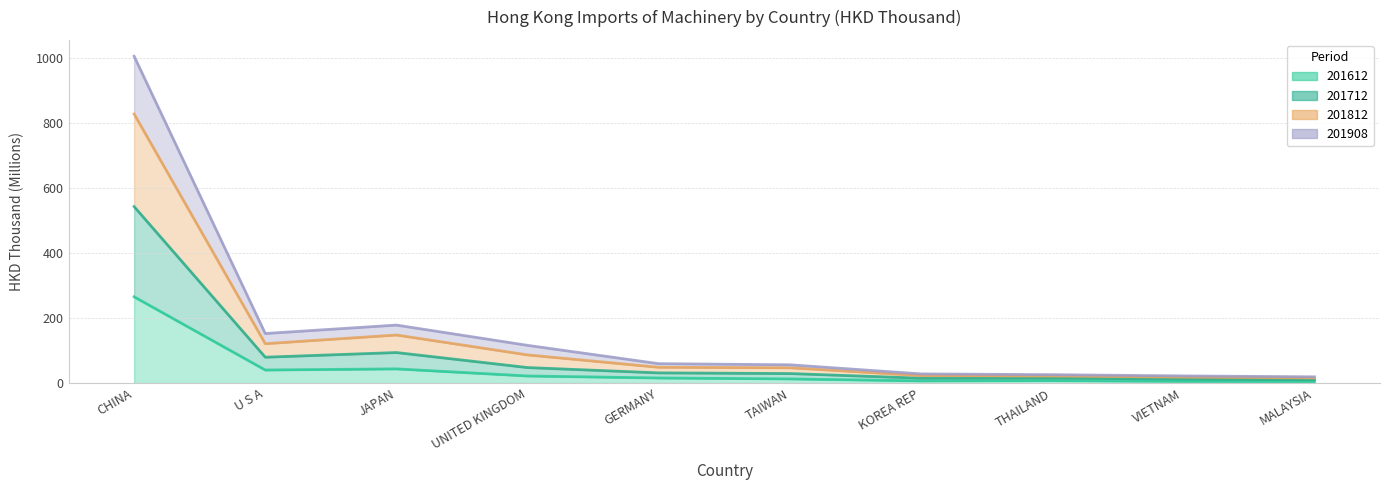

Count the number of data series in this chart.

4